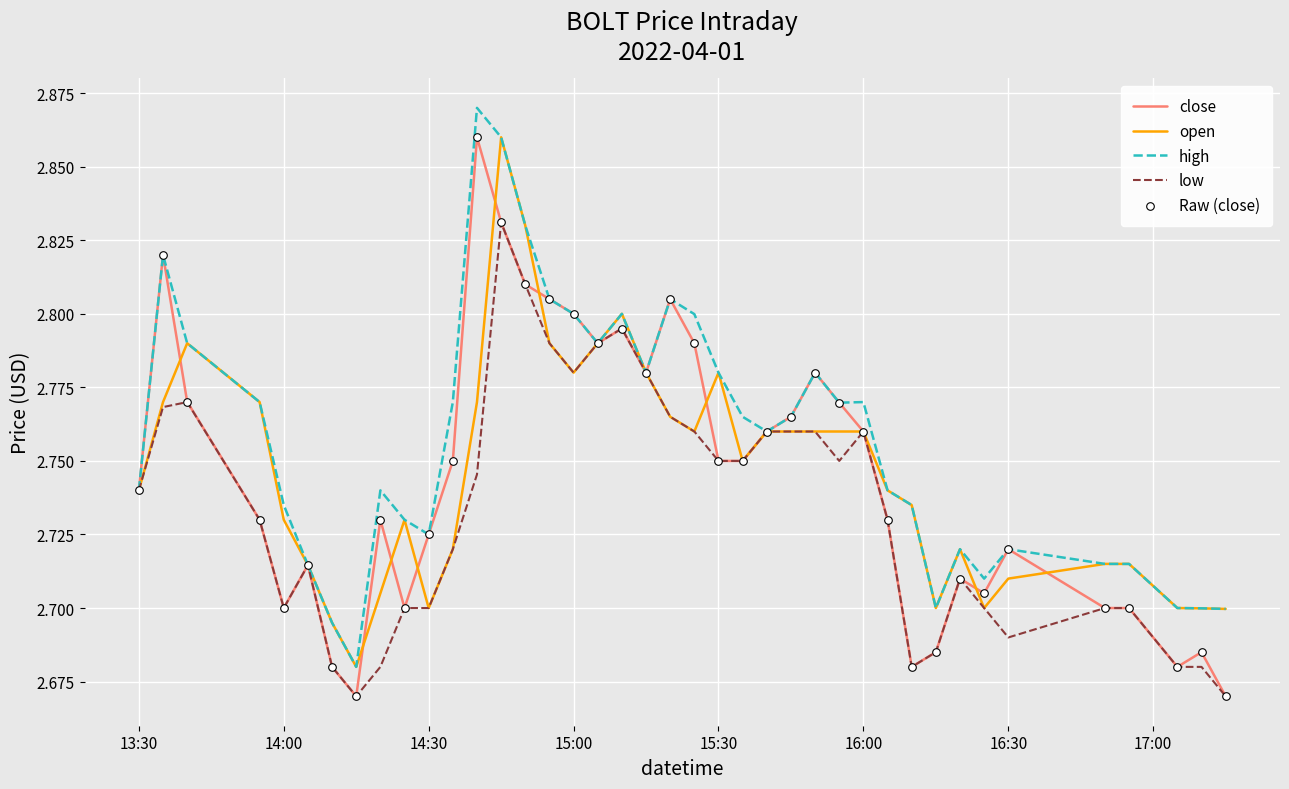

Which series has the largest total across all categories?

high